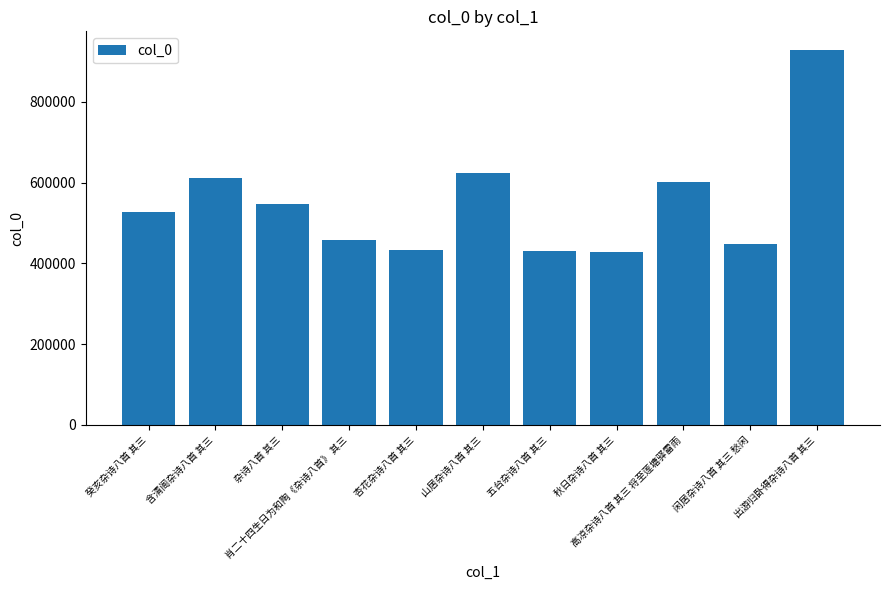

What is the value of the 5th bar from the left?

433907